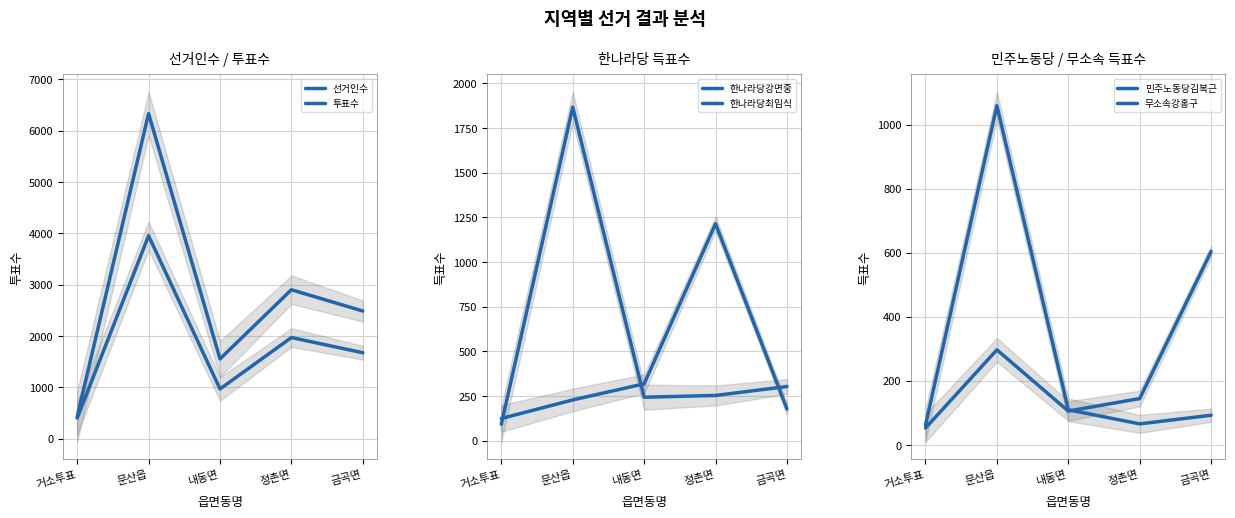

Is the value of 투표수 at 금곡면 greater than the value of 선거인수 at 거소투표?

Yes